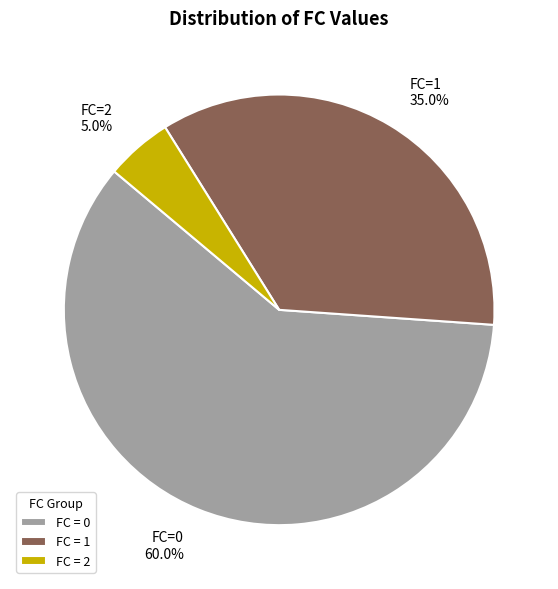

Do FC = 2 and FC = 0 together represent more than half of the pie?

Yes